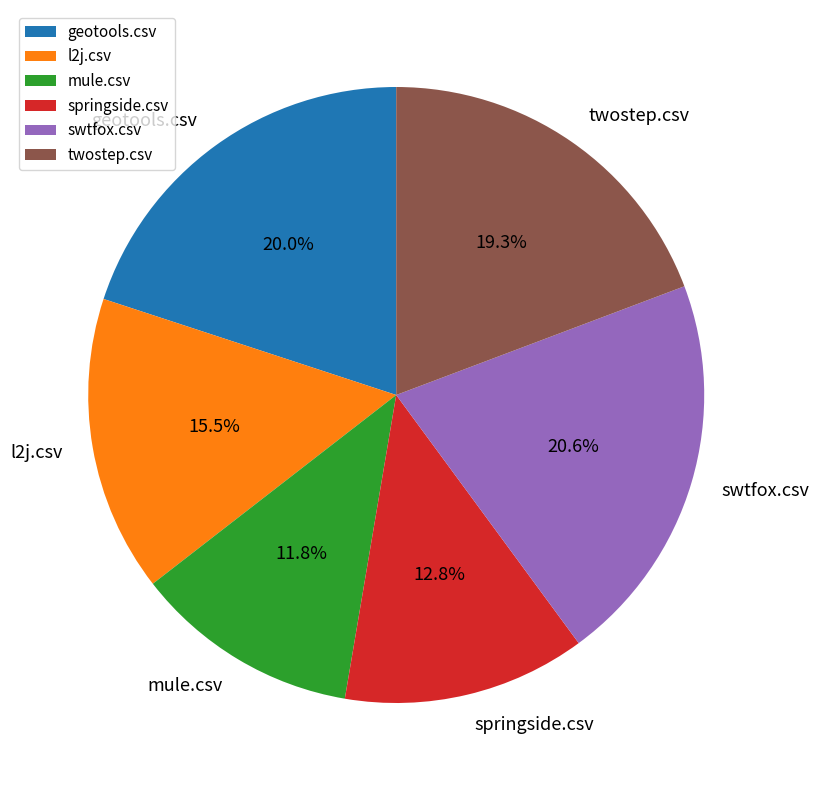

What percentage is the mule.csv slice, to the nearest percent?

12%